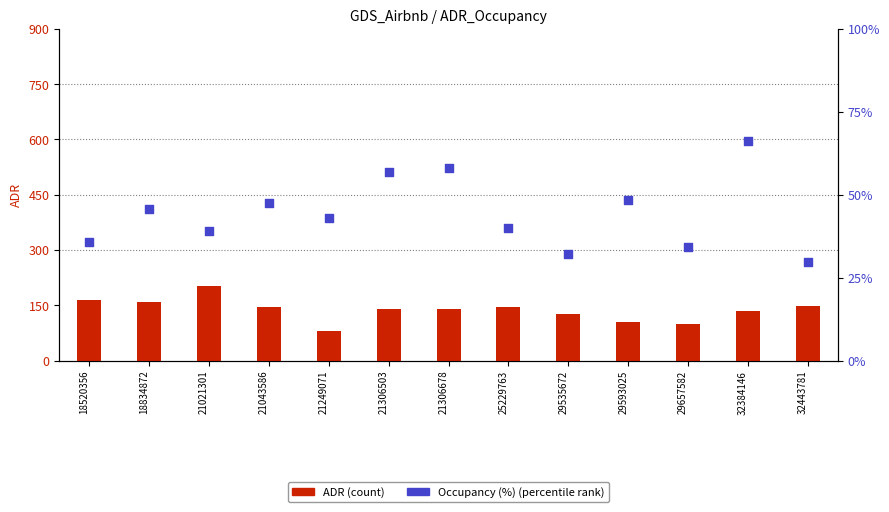

At how many categories does at least one series exceed 192?

13